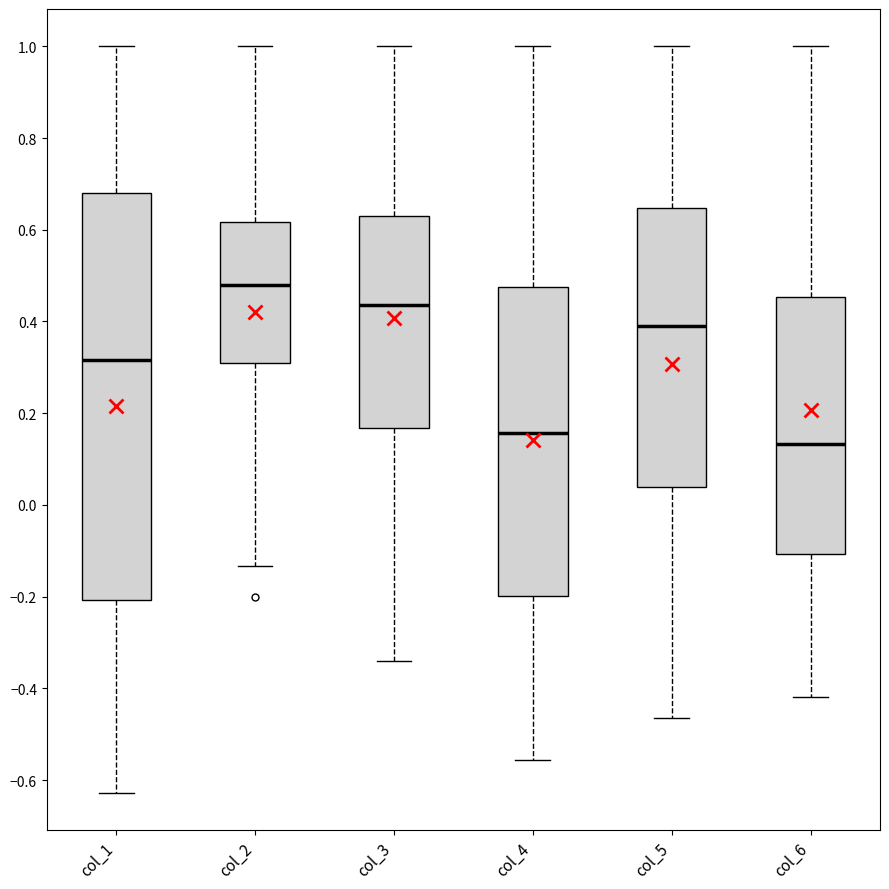

Reading left to right, read every box against the y-axis: the position of its median line, the range the box covers, and the ends of its whiskers. The values are not printed on the chart, so give them approximately, as read against the axis.

col_1: median 0.32, box -0.20 to 0.68, whiskers -0.62 to 1.00
col_2: median 0.48, box 0.30 to 0.62, whiskers -0.14 to 1.00
col_3: median 0.44, box 0.16 to 0.62, whiskers -0.34 to 1.00
col_4: median 0.16, box -0.20 to 0.48, whiskers -0.56 to 1.00
col_5: median 0.40, box 0.04 to 0.64, whiskers -0.46 to 1.00
col_6: median 0.14, box -0.10 to 0.46, whiskers -0.42 to 1.00